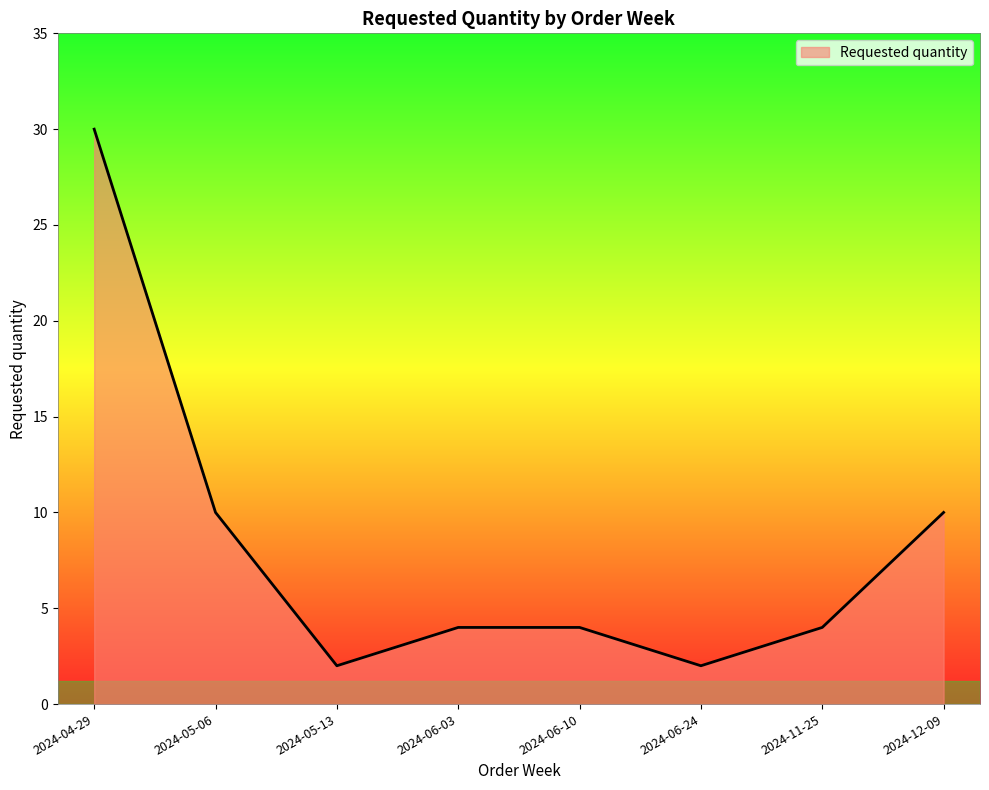

Which label corresponds to the largest value in the chart?

2024-04-29